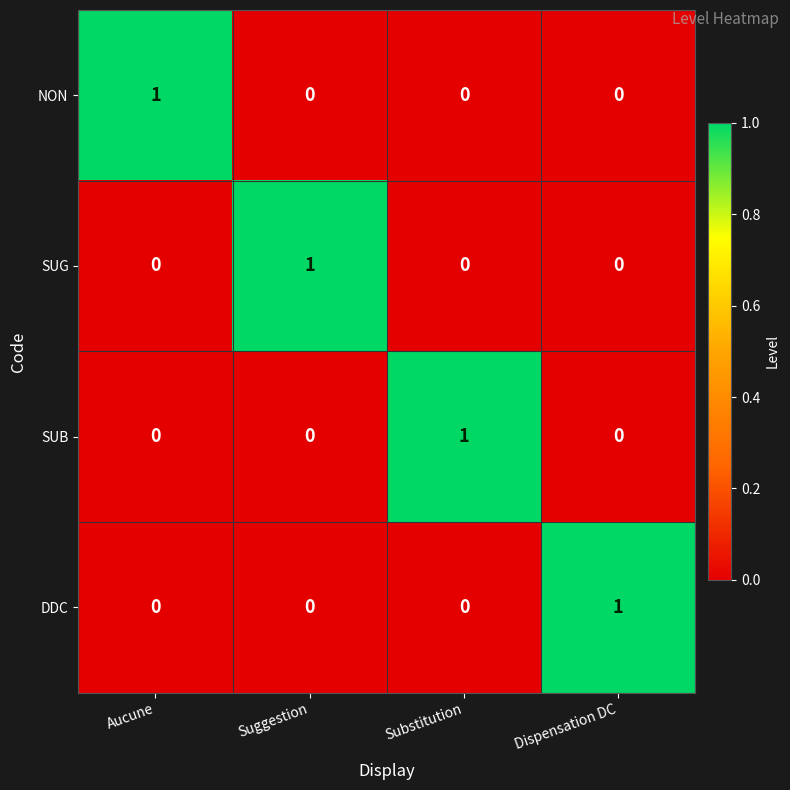

True or false: SUB has a value of -1 at Suggestion.

False